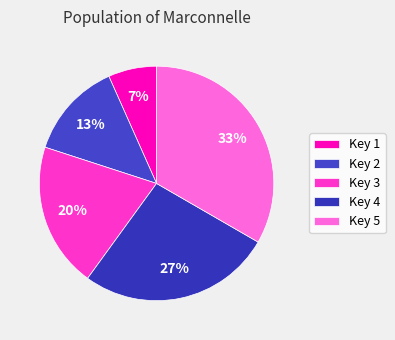

Count the number of slices in the pie.

5